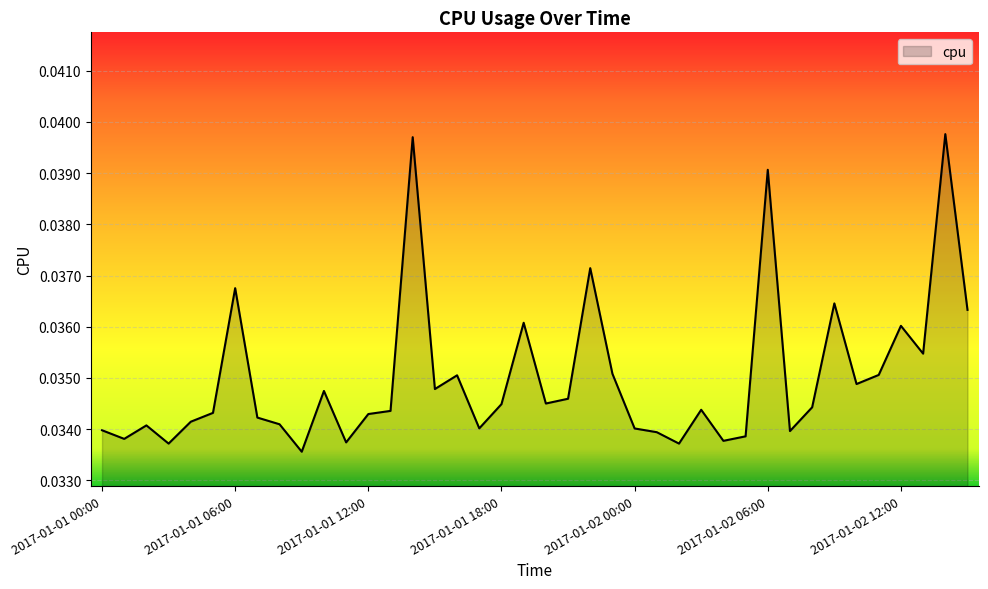

Count the number of categories in the chart.

40